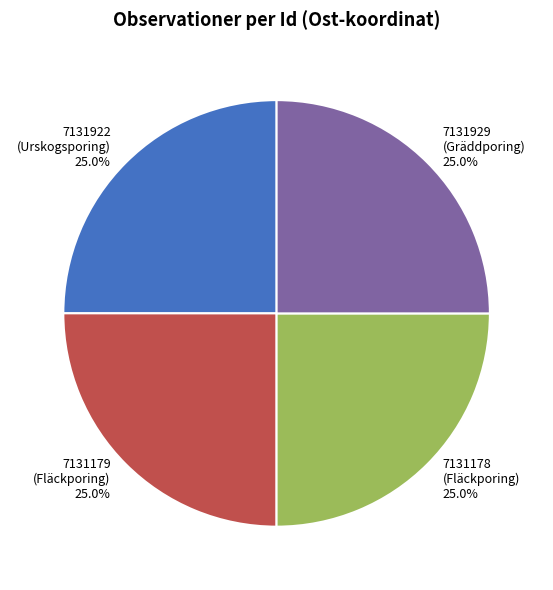

How much of the chart is everything except 7131178?

75.0%